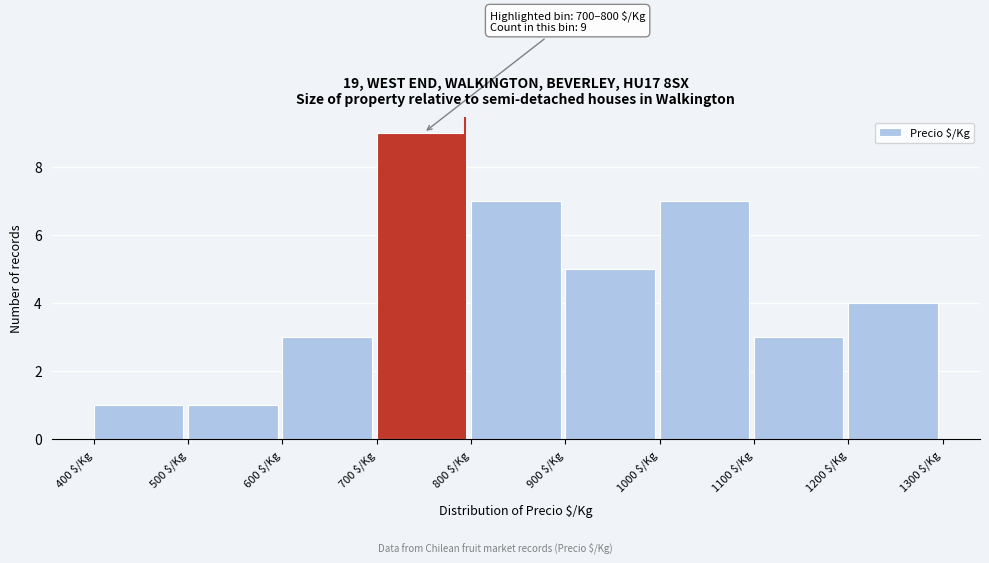

Which range on the x-axis has the tallest bar?

700 to 800